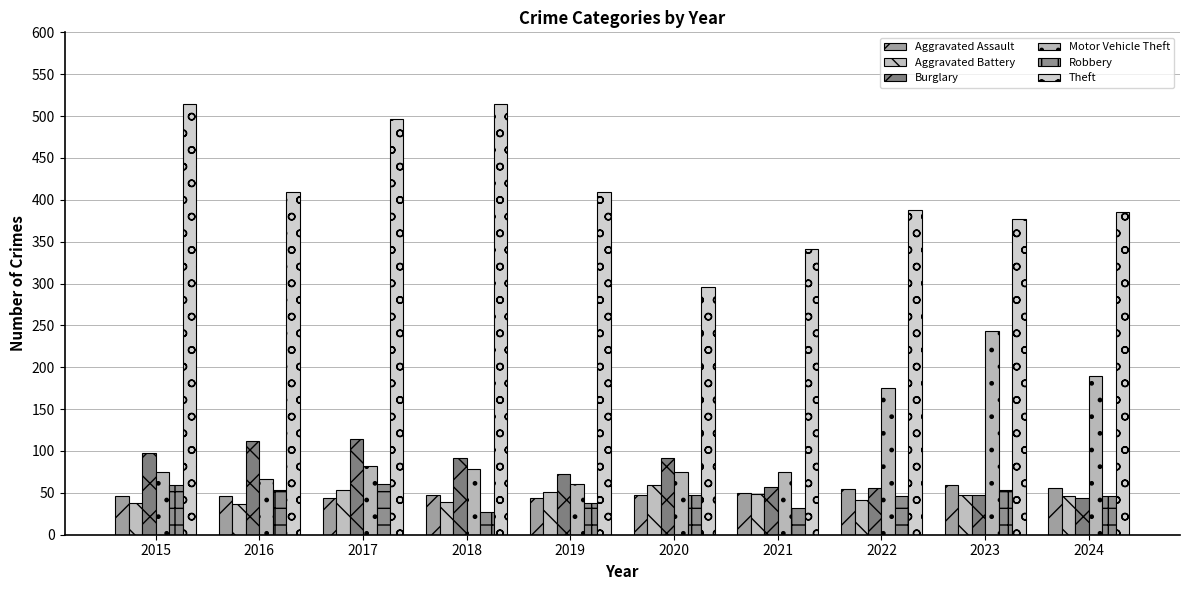

Rank the series at 2015 from highest to lowest value.

Theft, Burglary, Motor Vehicle Theft, Robbery, Aggravated Assault, Aggravated Battery